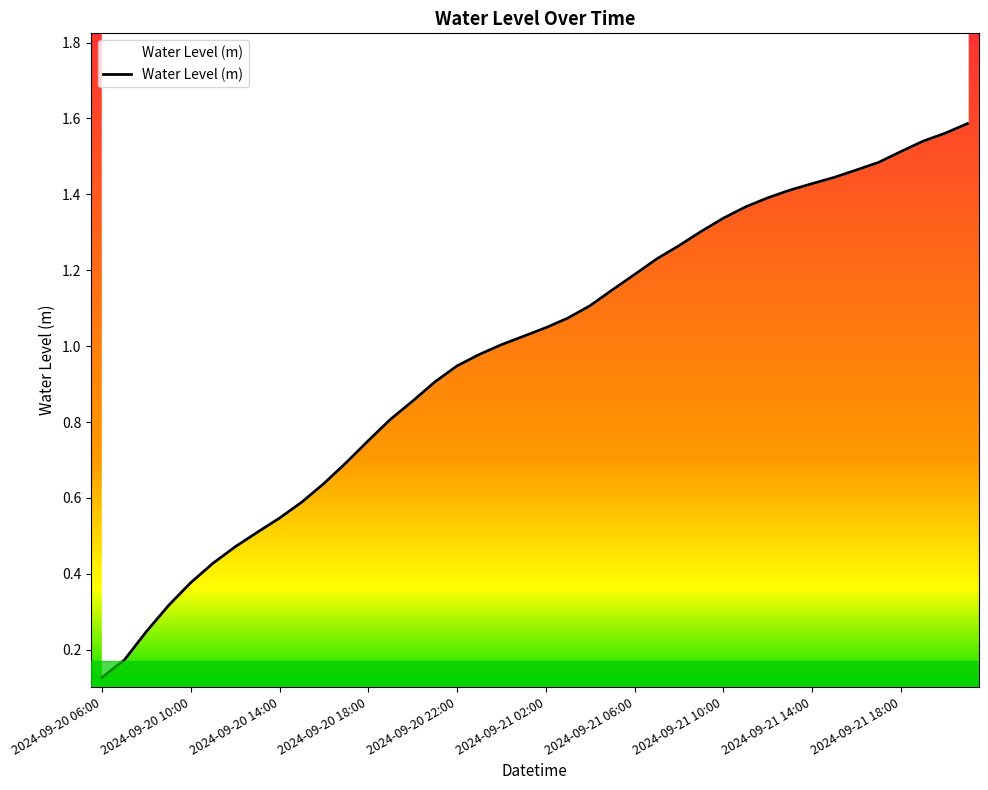

At which category does the chart reach its peak across all series?

39